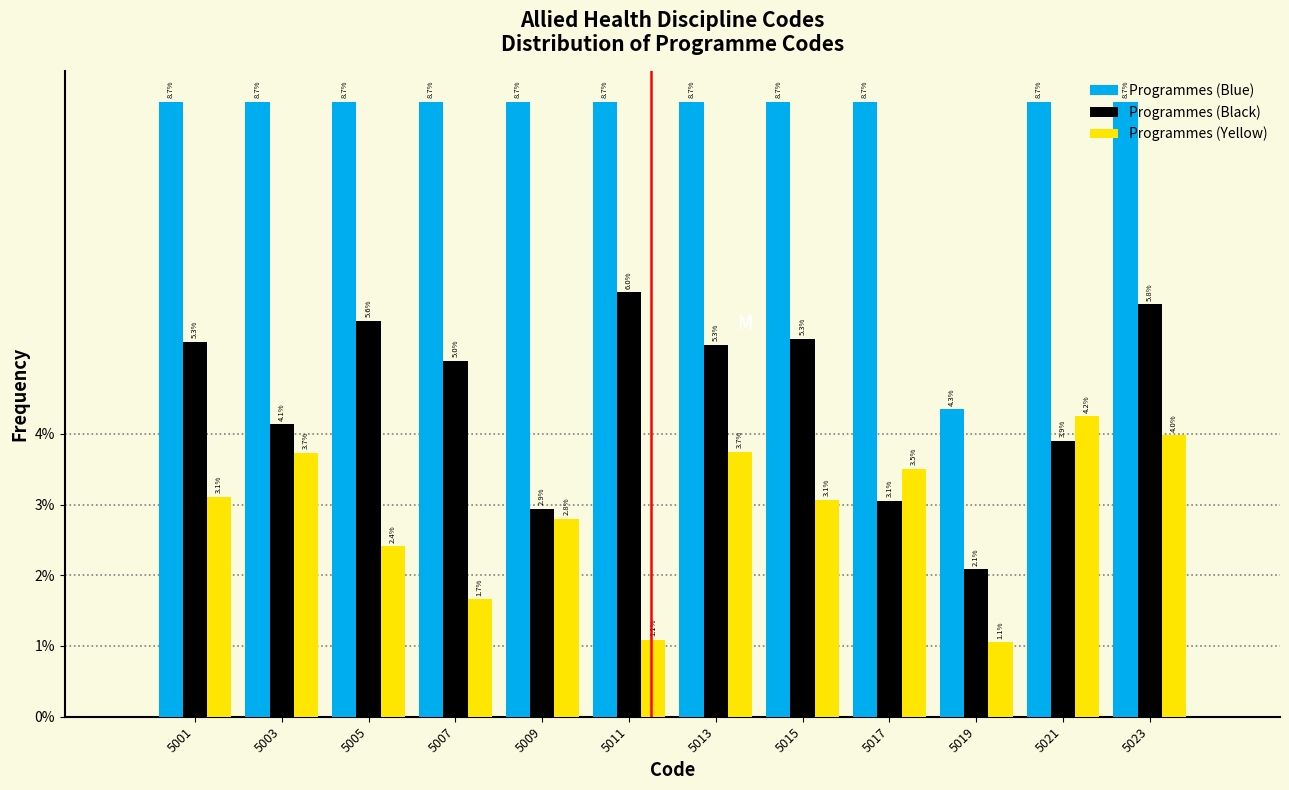

What is the minimum value shown in the chart?

1.1